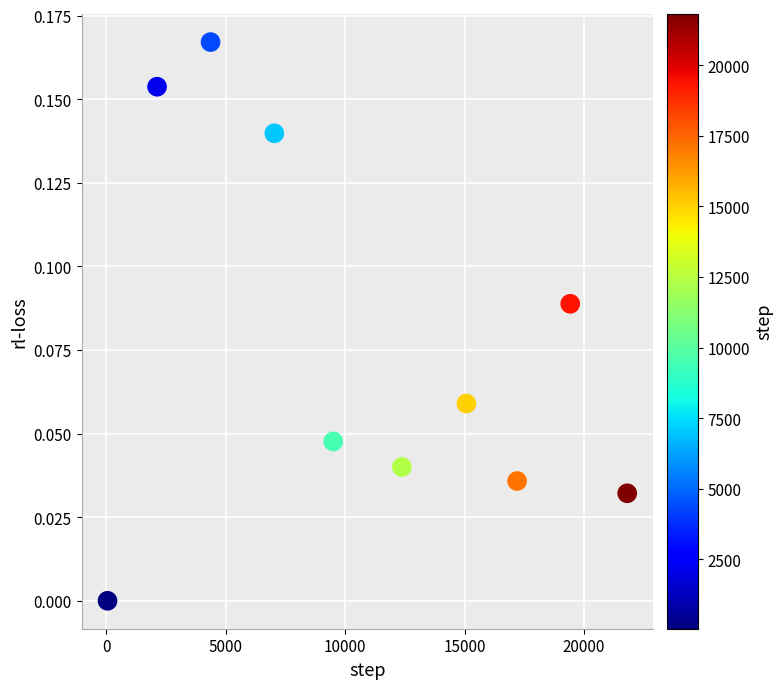

What is the range of X values (max minus min)?

21760.0